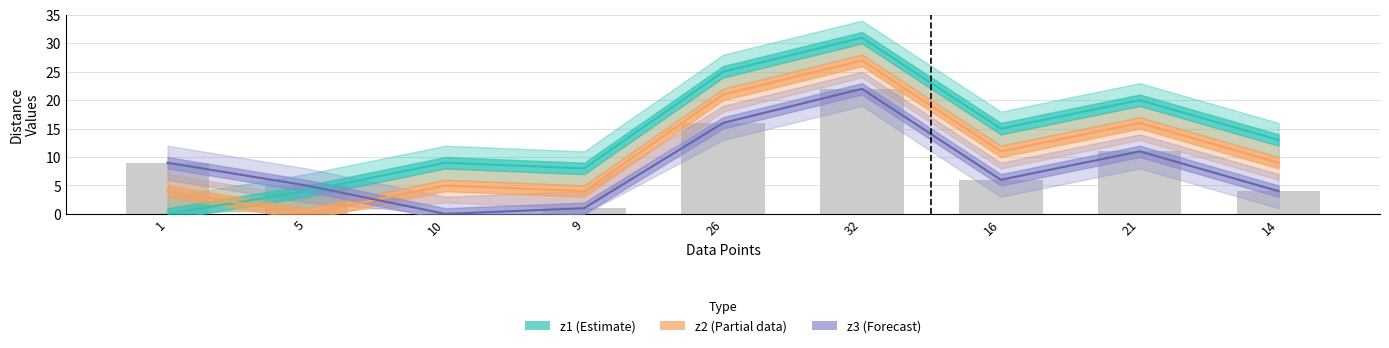

Rank the series by their maximum value, from lowest to highest.

z3 (Forecast), z2 (Partial), z1 (Estimate)